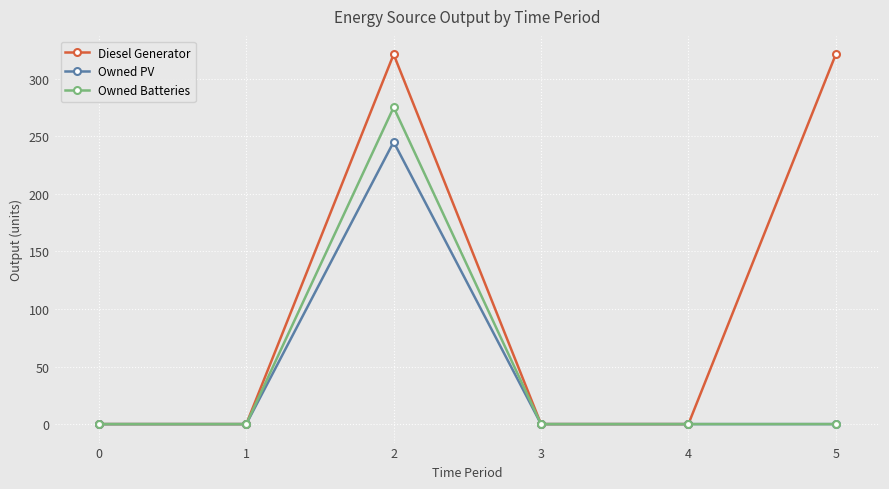

Rank the series by their maximum value, from lowest to highest.

Owned PV, Owned Batteries, Diesel Generator